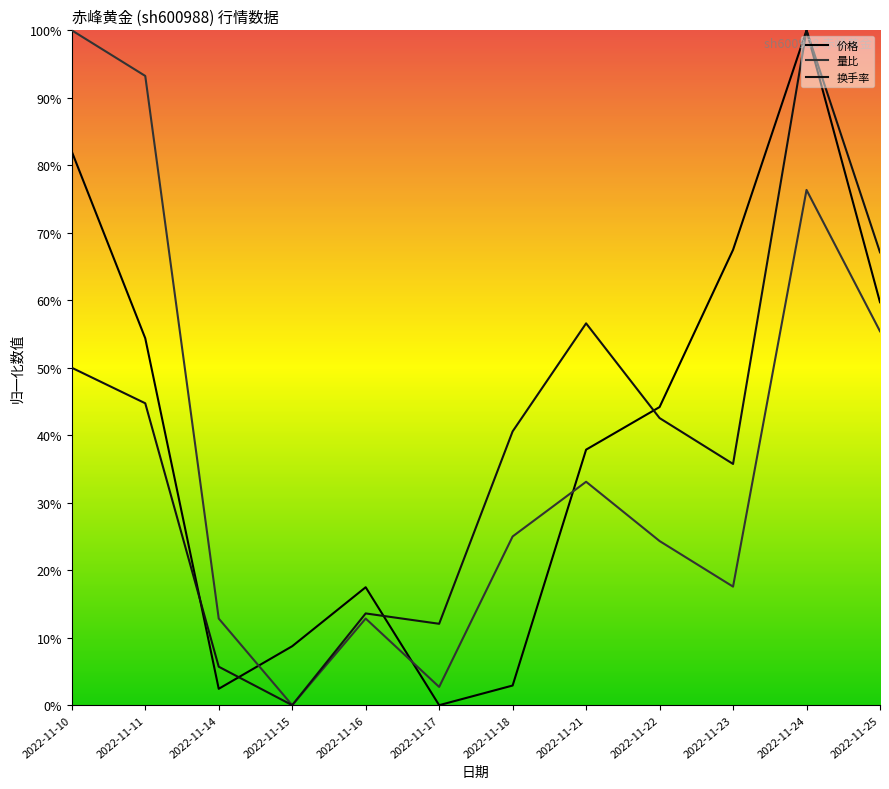

Reading right to left, extract all data points from this chart.

价格: 0.6	1.0	0.7	0.4	0.4	0.0	0.0	0.2	0.1	0.0	0.5	0.8
量比: 0.6	0.8	0.2	0.2	0.3	0.2	0.0	0.1	0.0	0.1	0.9	1.0
换手率: 0.7	1.0	0.4	0.4	0.6	0.4	0.1	0.1	0.0	0.1	0.4	0.5